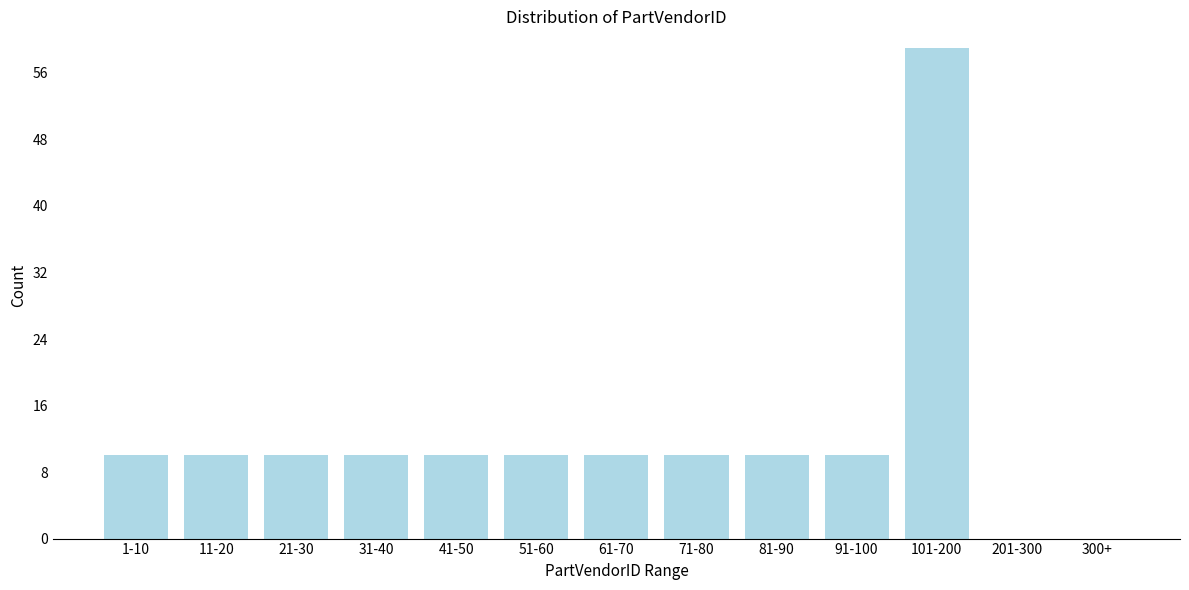

Reading left to right, list all the values displayed in this chart.

1-10=10	11-20=10	21-30=10	31-40=10	41-50=10	51-60=10	61-70=10	71-80=10	81-90=10	91-100=10	101-200=59	201-300=0	300+=0